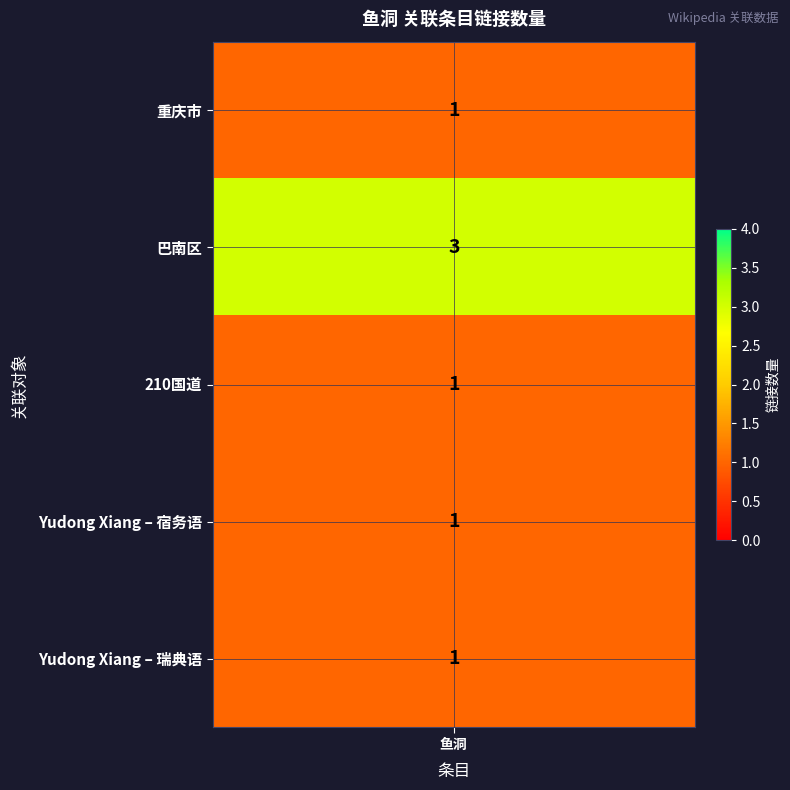

Reading left to right, extract all data points from this chart.

0=1	1=3	2=1	3=1	4=1